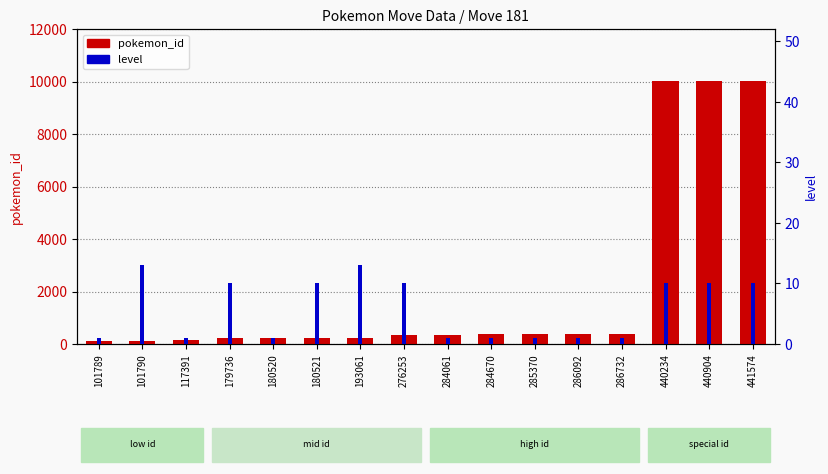

The value of pokemon_id at 286092 is 364. True or false?

True